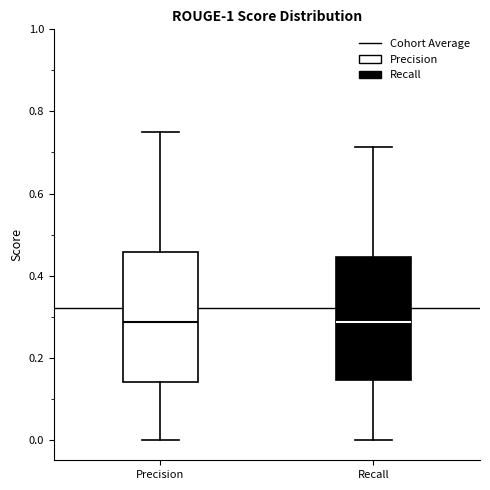

Reading left to right, read every box against the y-axis: the position of its median line, the range the box covers, and the ends of its whiskers. The values are not printed on the chart, so give them approximately, as read against the axis.

Precision: median 0.28, box 0.14 to 0.46, whiskers 0.00 to 0.76
Recall: median 0.28, box 0.14 to 0.44, whiskers 0.00 to 0.72